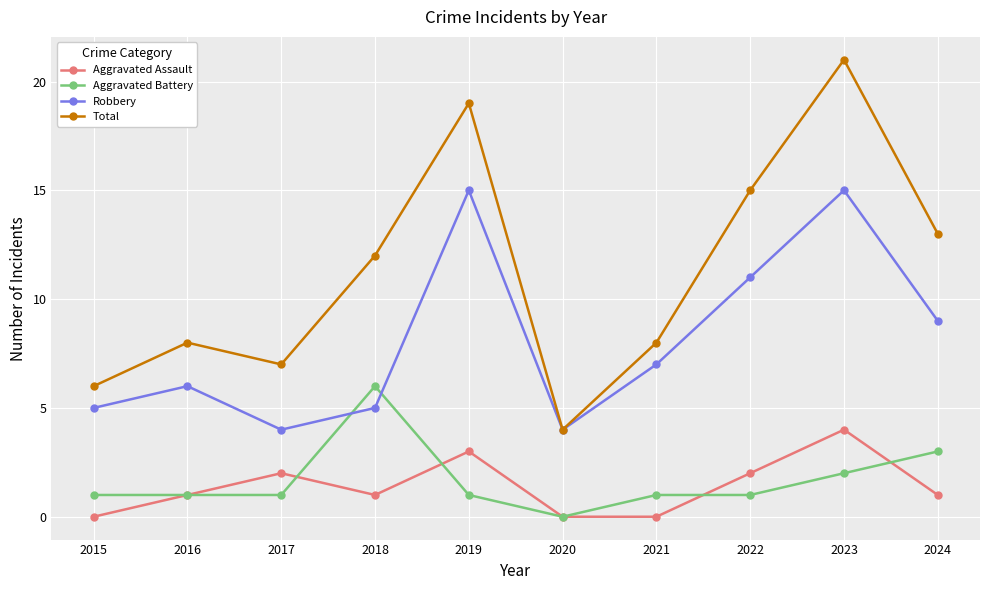

What is the value of the Aggravated Assault point at the 2nd from the left?

1